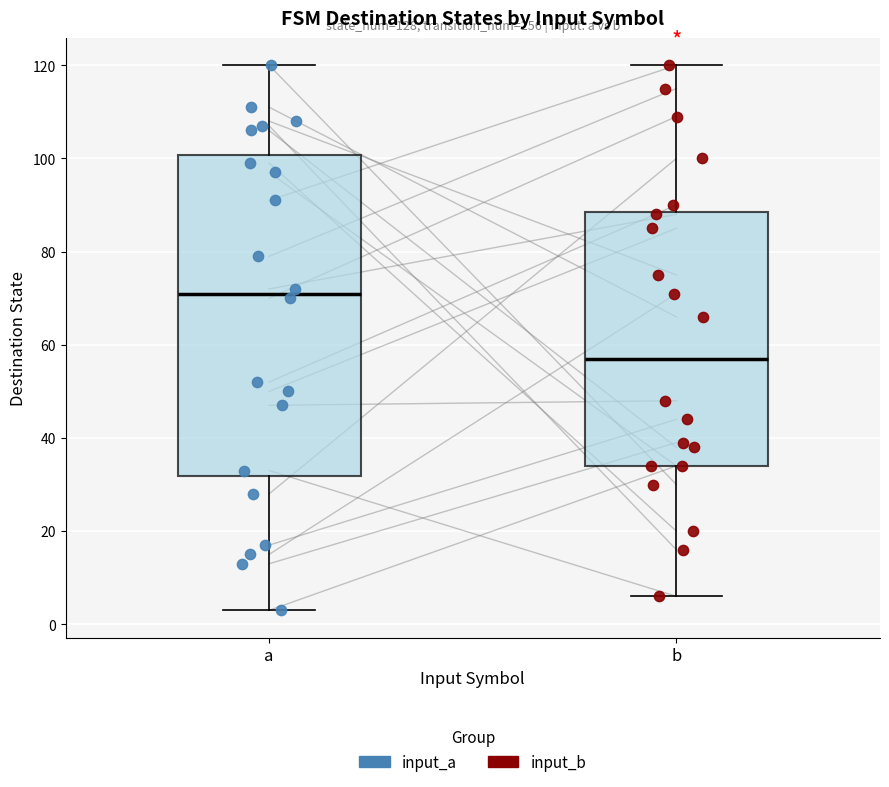

Where does the median line of the box for a sit on the y-axis? The values are not printed on the chart, so give them approximately, as read against the axis.

72